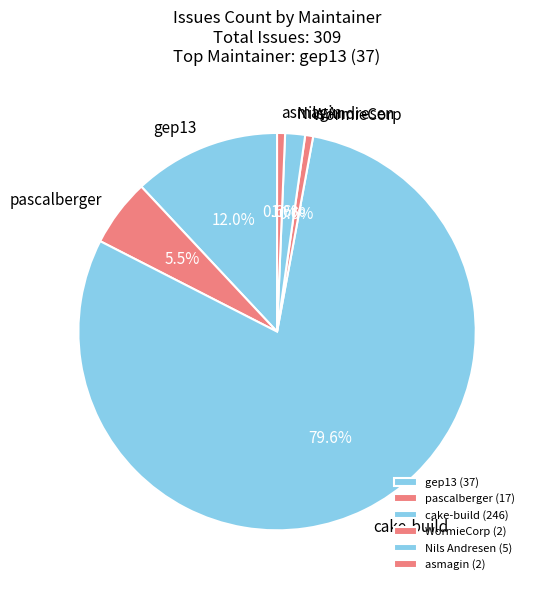

Is it true that WormieCorp is 11% of the pie?

False